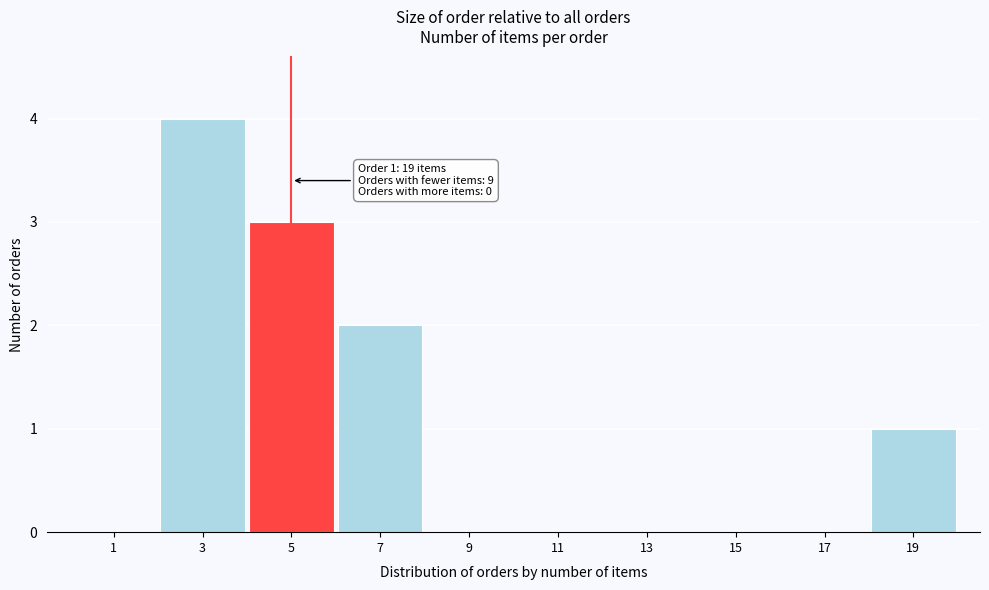

Reading left to right, extract all data points from this chart.

1=0	3=4	5=3	7=2	9=0	11=0	13=0	15=0	17=0	19=1